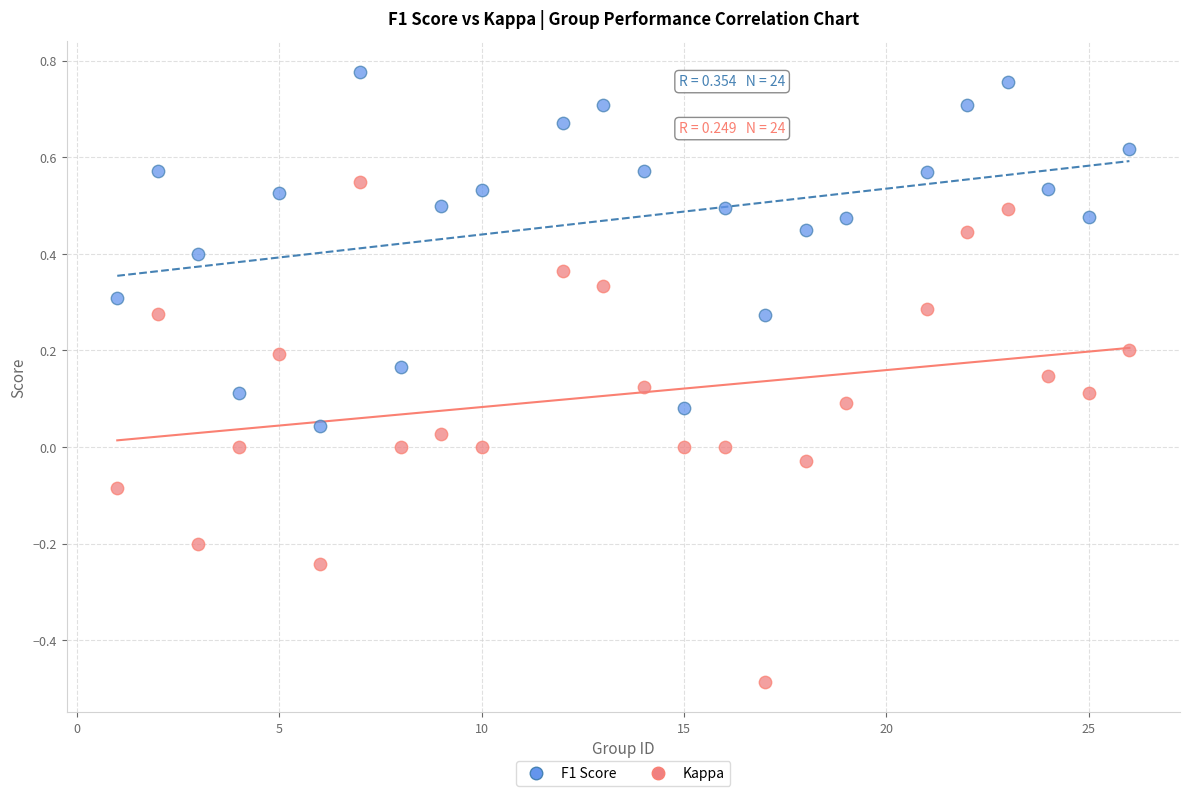

Across all data points, what is the range of Y values (max minus min)?

1.3